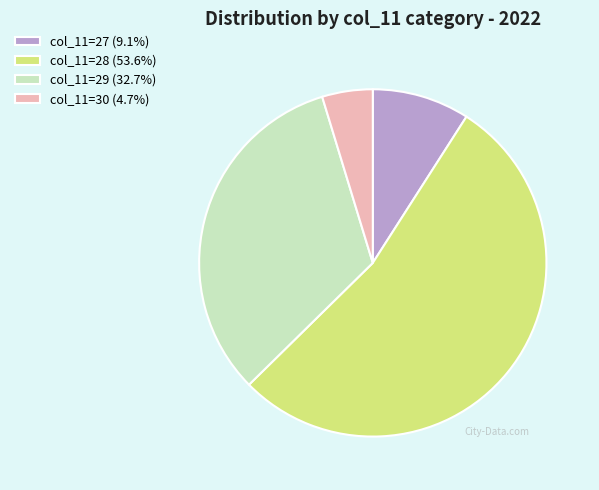

Does any single category account for the majority?

Yes